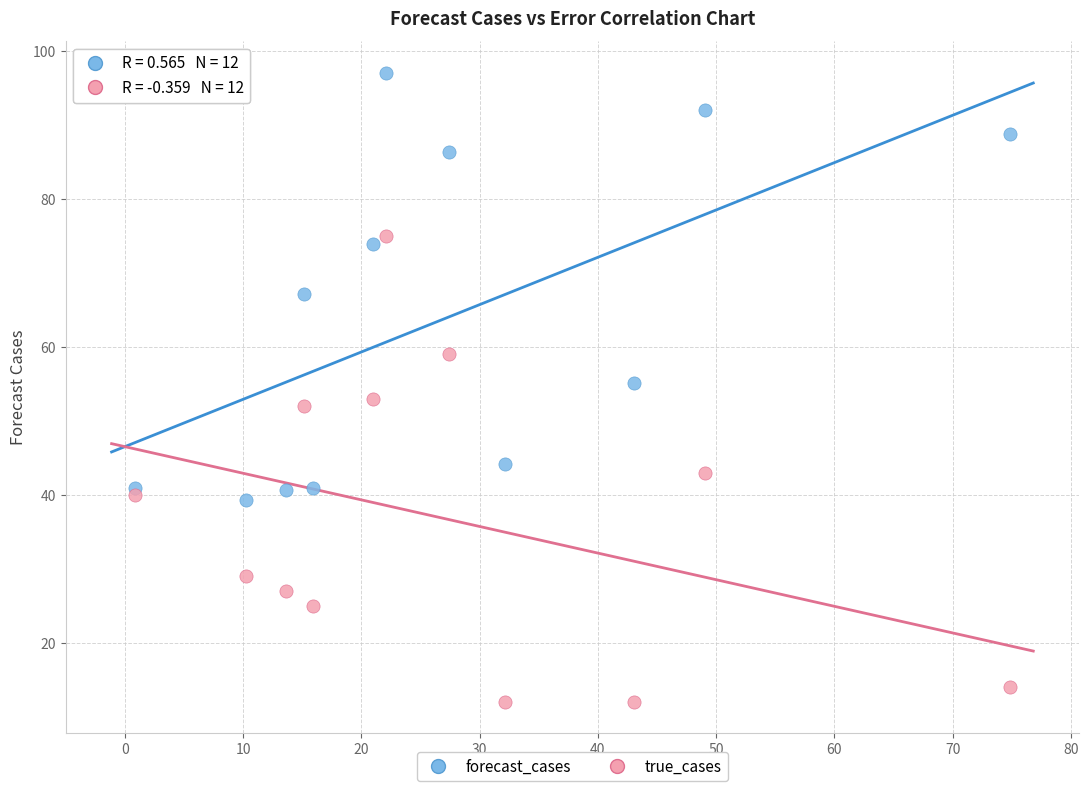

Which series contains the lowest Y value?

true_cases